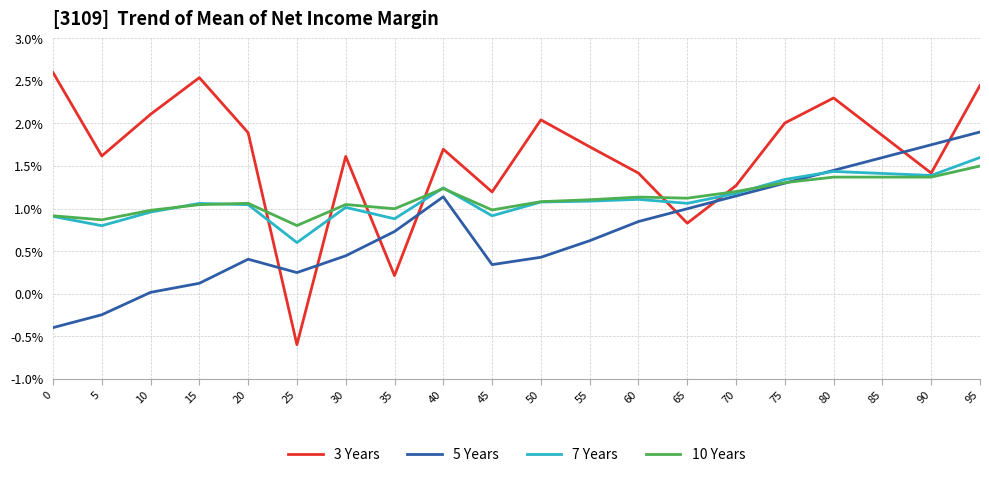

What is the highest value of the 7 Years series?

1.6